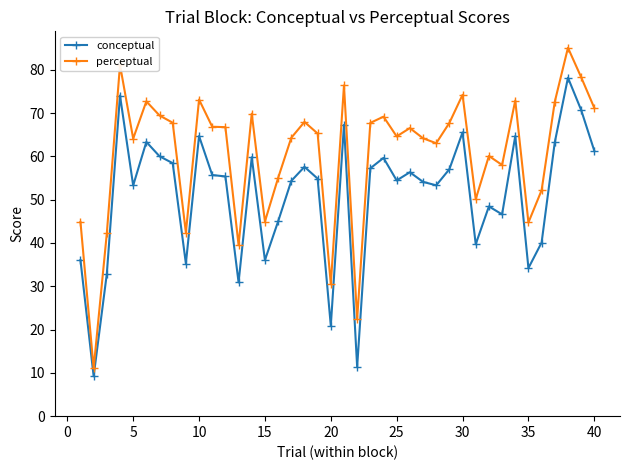

Which series has the largest total across all categories?

perceptual